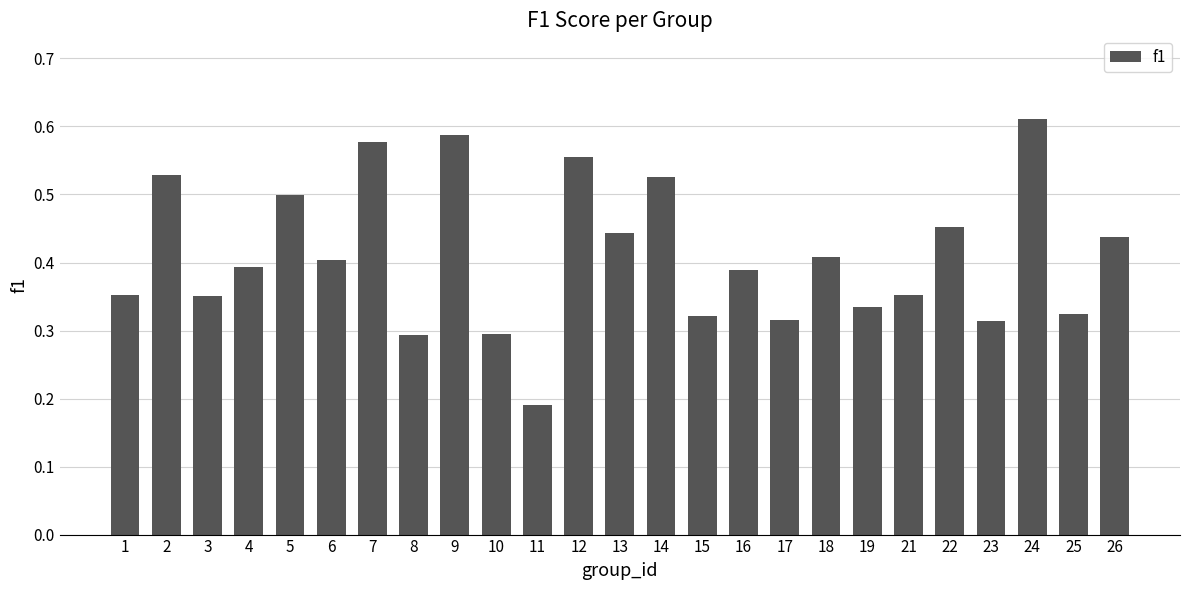

How many data points does each series have?

25